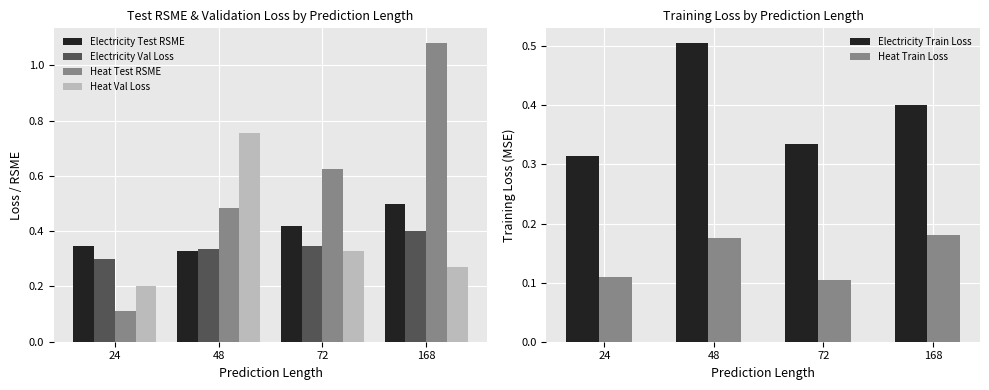

Which series changed the most between 24 and 168?

Heat Test RSME